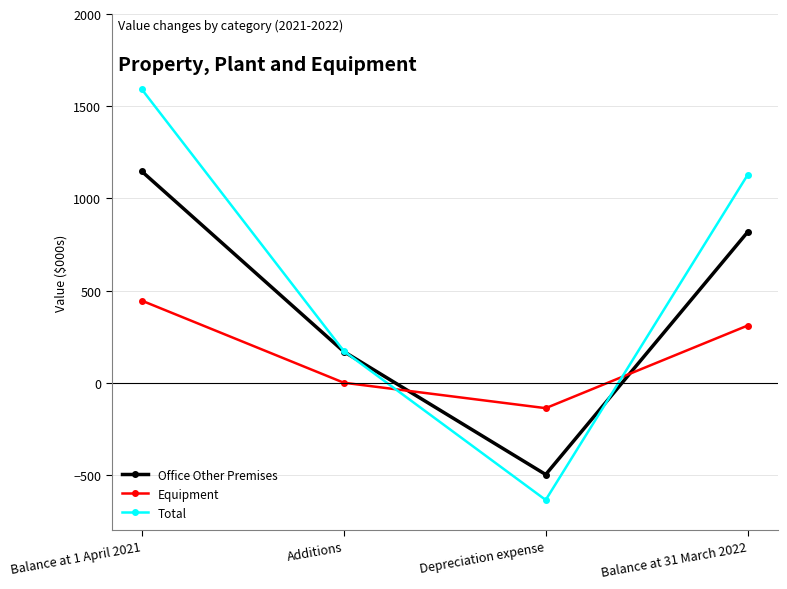

List the series in order of their overall mean, highest first.

Total, Office Other Premises, Equipment